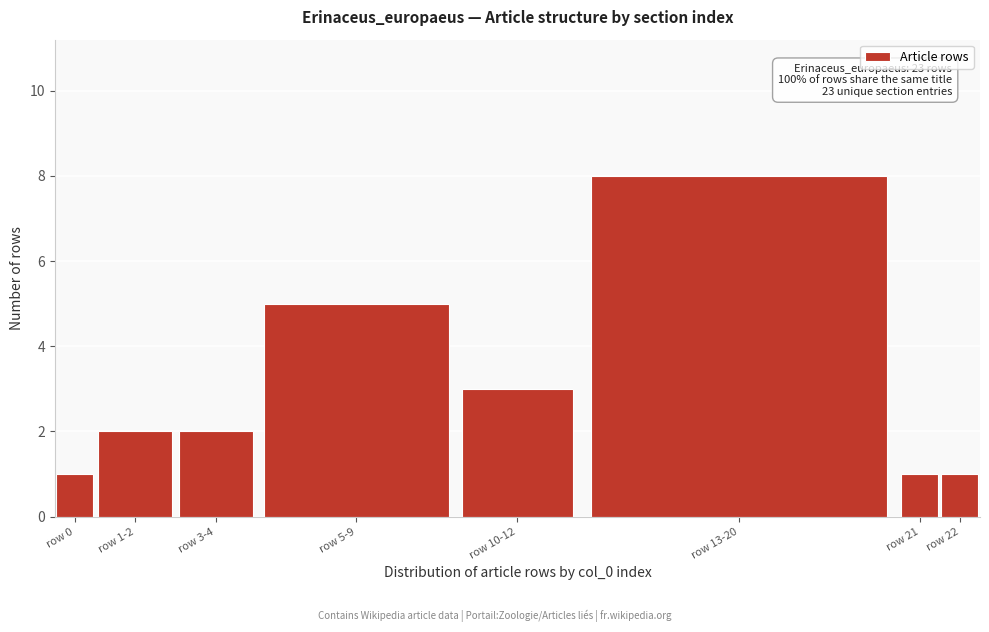

Reading right to left, what are all the values shown in this chart?

row 22=1	row 21=1	row 13-20=8	row 10-12=3	row 5-9=5	row 3-4=2	row 1-2=2	row 0=1